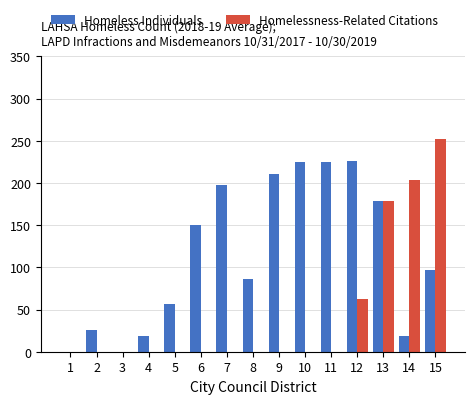

Where is Homelessness-Related Citations nearest to the value 126?

13